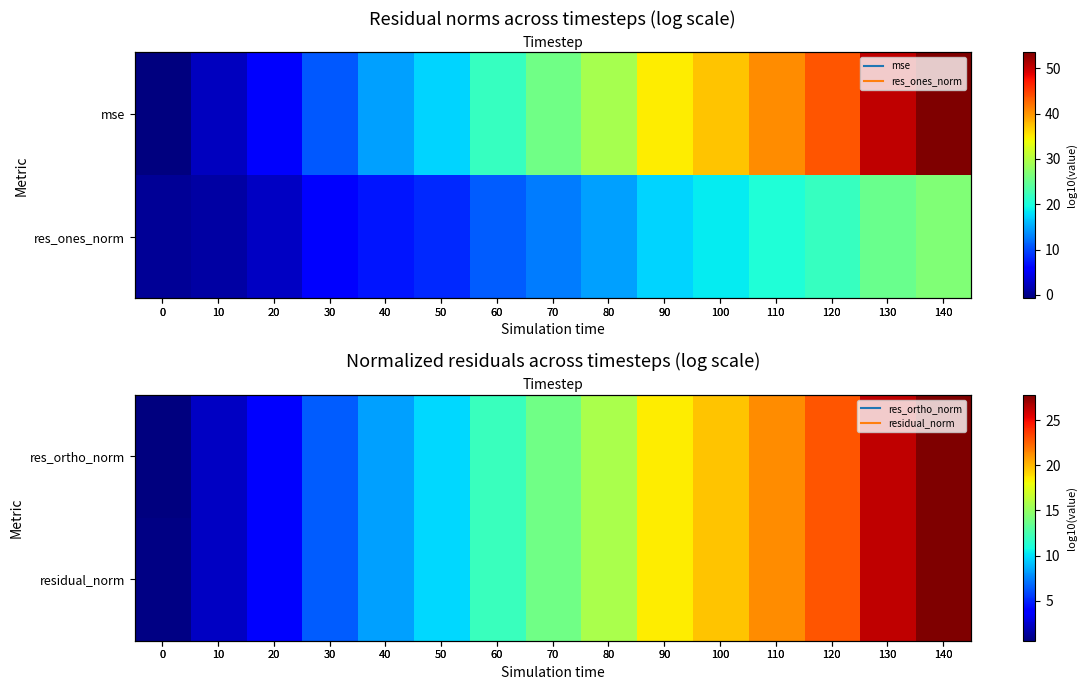

Which has a higher value, 130 or 140?

140